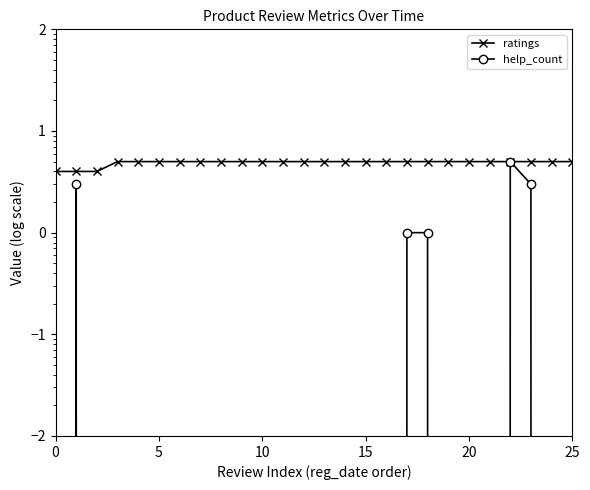

Is it true that ratings equals 3 at 14?

False